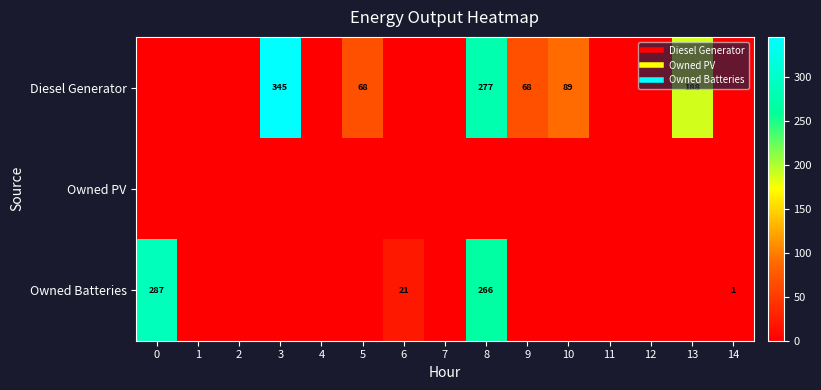

List the series in order of their peak value, highest first.

Diesel Generator, Owned Batteries, Owned PV